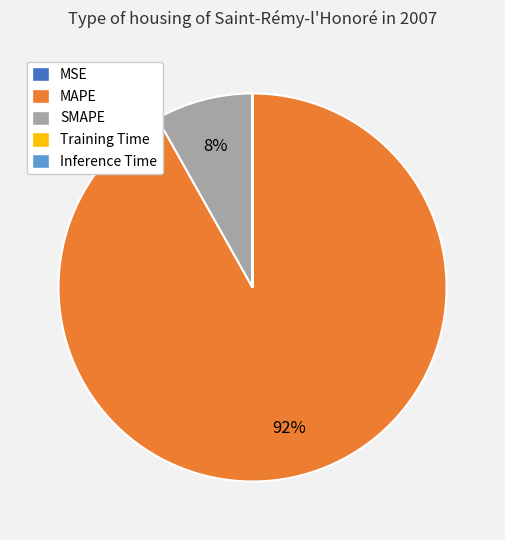

What is the largest slice in the pie chart?

MAPE